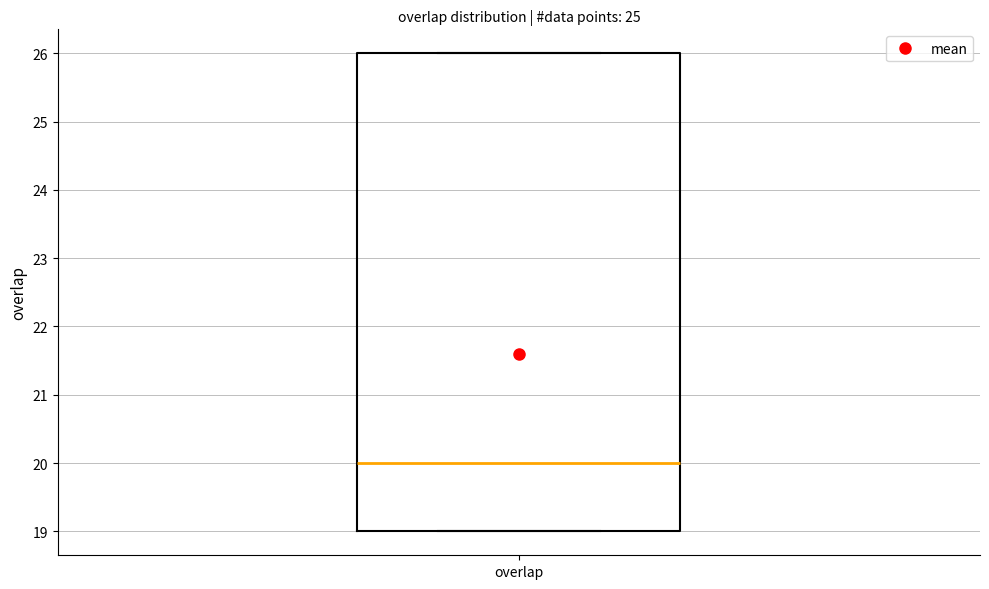

Read this box plot against the y-axis: the position of the median line, the range covered by the box, and the ends of both whiskers. The values are not printed on the chart, so give them approximately, as read against the axis.

median 20, box 19 to 26, whiskers 19 to 26